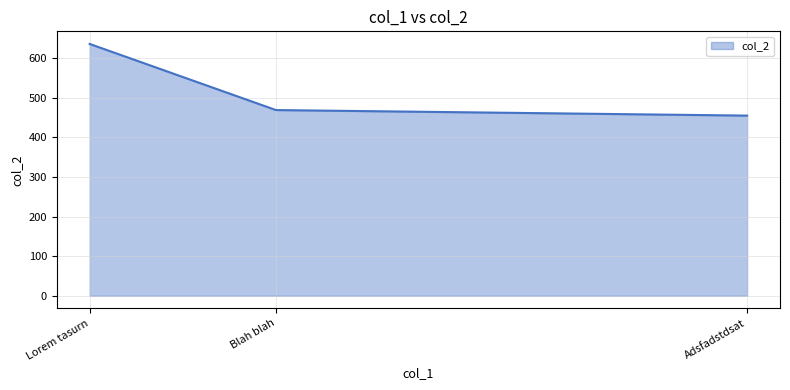

True or false: the data shows 469 at Blah blah.

True